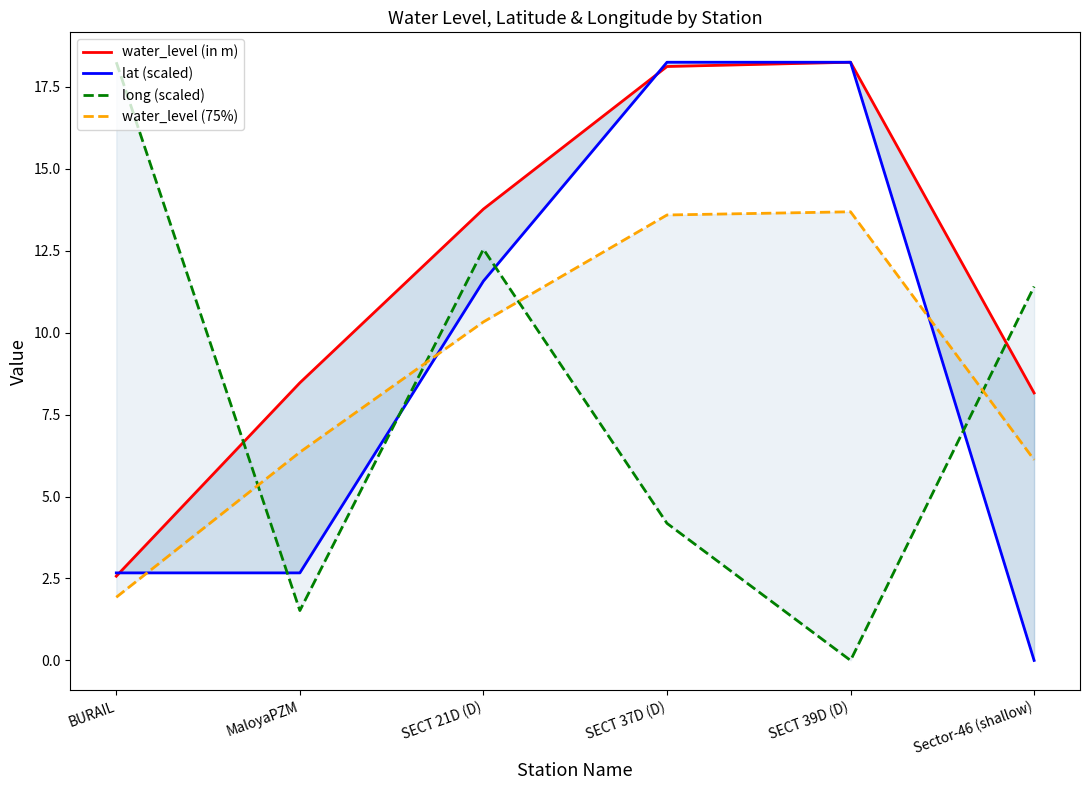

Is it true that long (scaled) equals 12.5 at SECT 21D (D)?

True